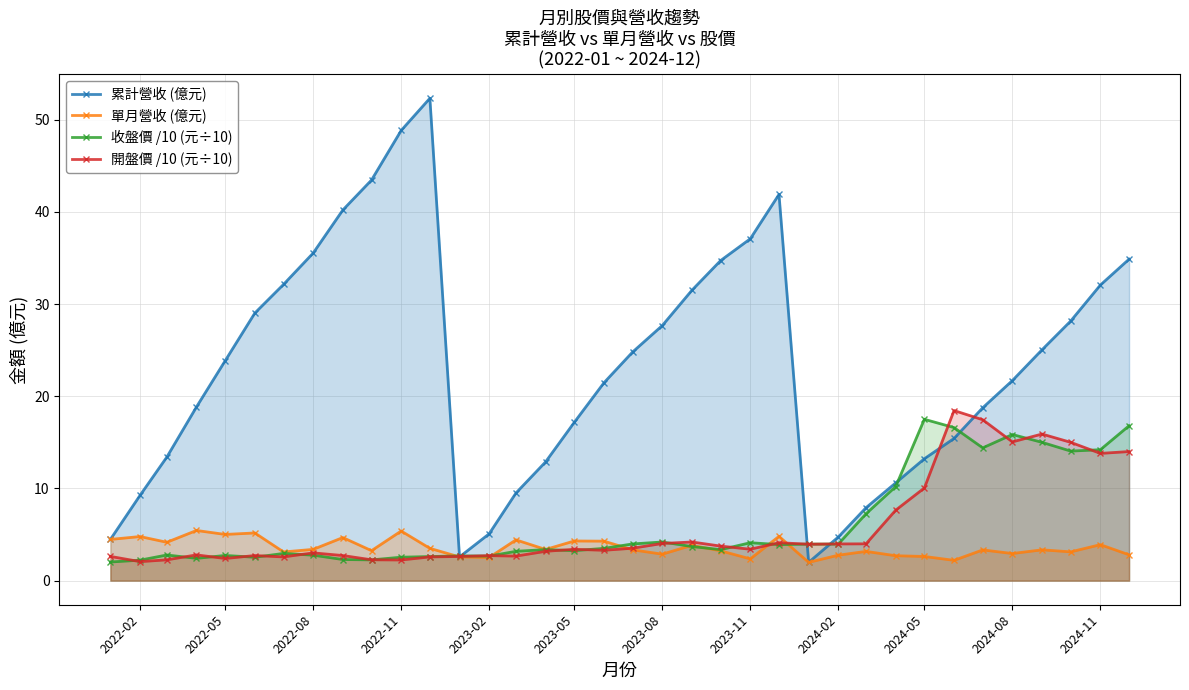

Which series has the largest range (max minus min)?

累計營收 (億元)